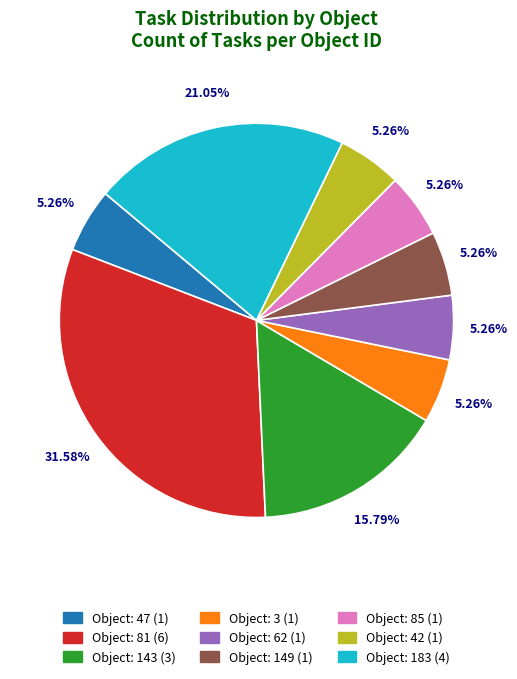

Between Object: 81 (6) and Object: 47 (1), which is larger?

Object: 81 (6)